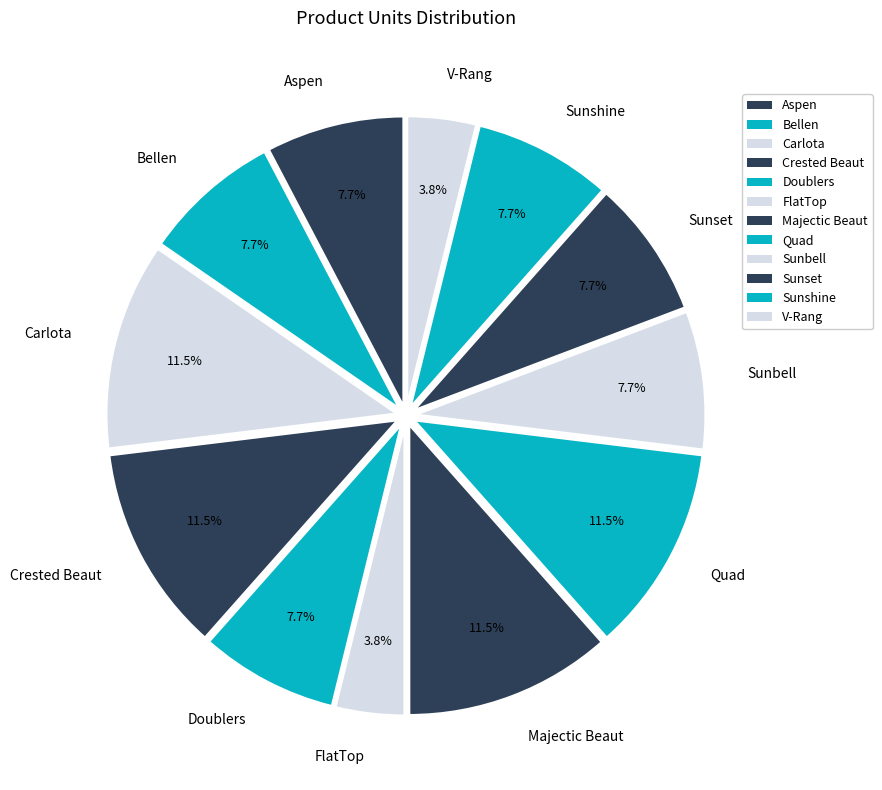

True or false: Sunset accounts for 8% of the total.

True